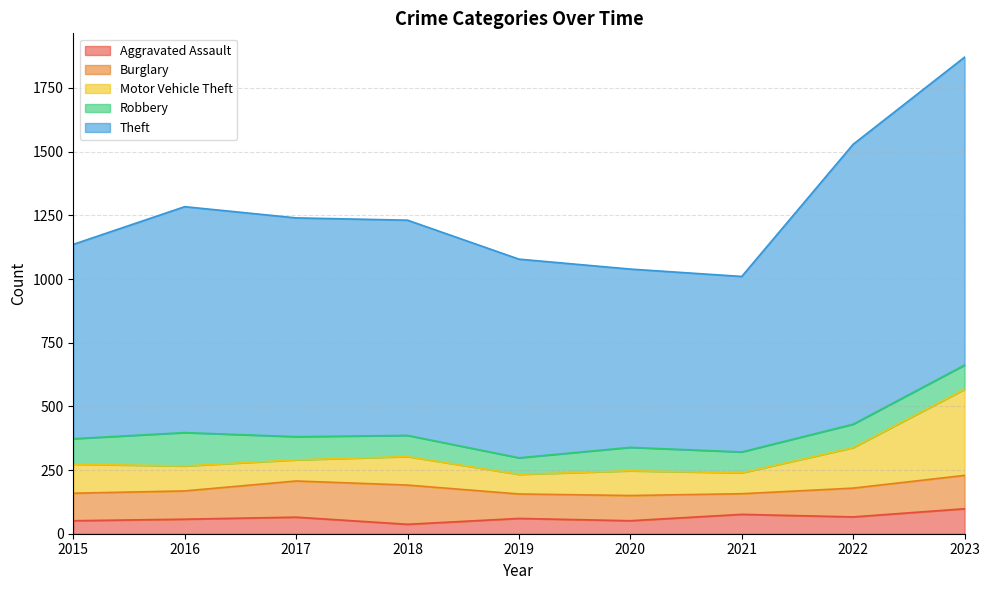

The value of Aggravated Assault at 2023 is 98. True or false?

True